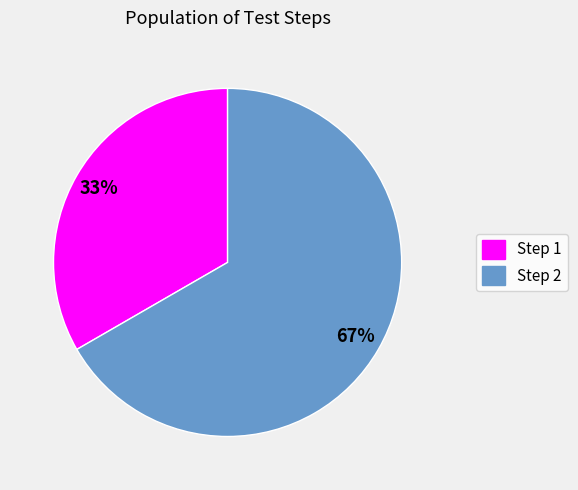

Between Step 2 and Step 1, which is larger?

Step 2